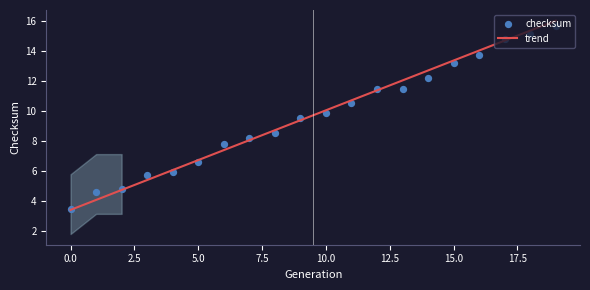

Between 2 and 2, which is larger?

2